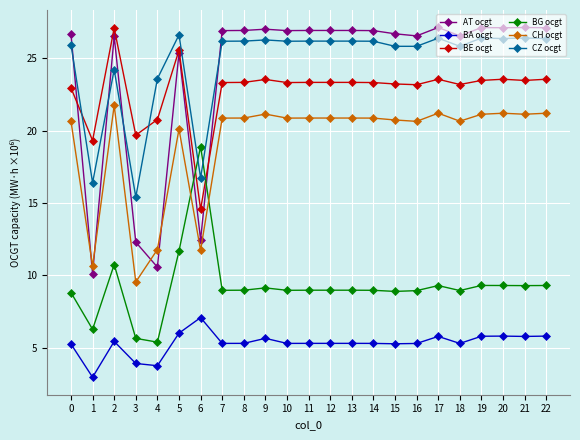

Is the value of AT ocgt at 6 greater than the value of BA ocgt at 4?

Yes